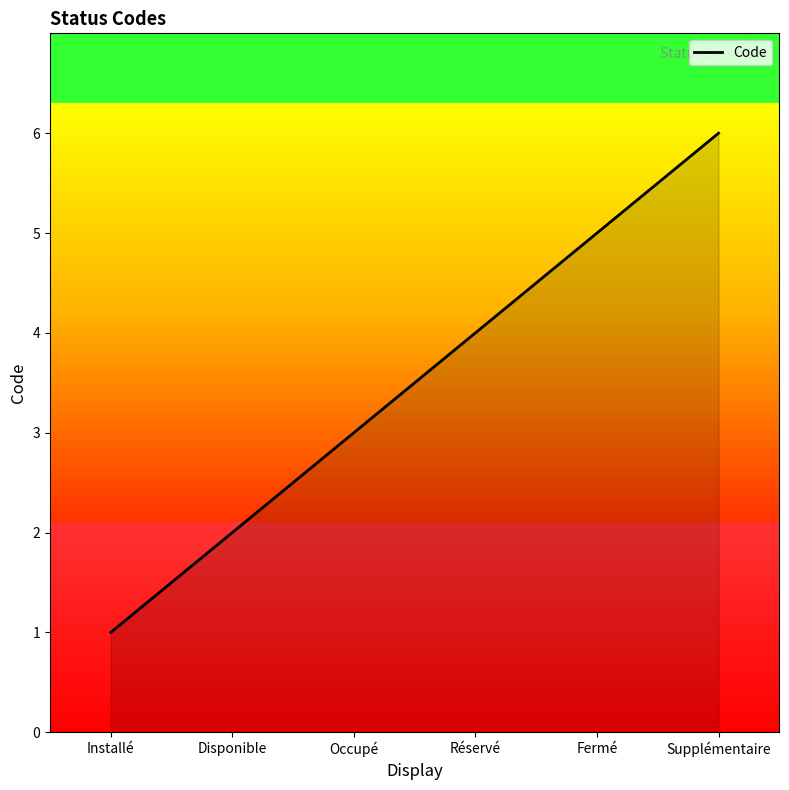

Read the value at Disponible.

2